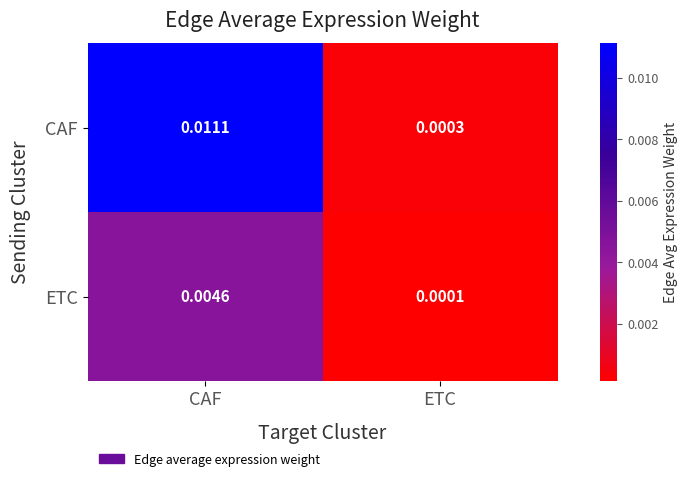

At how many categories does at least one series exceed 0?

2